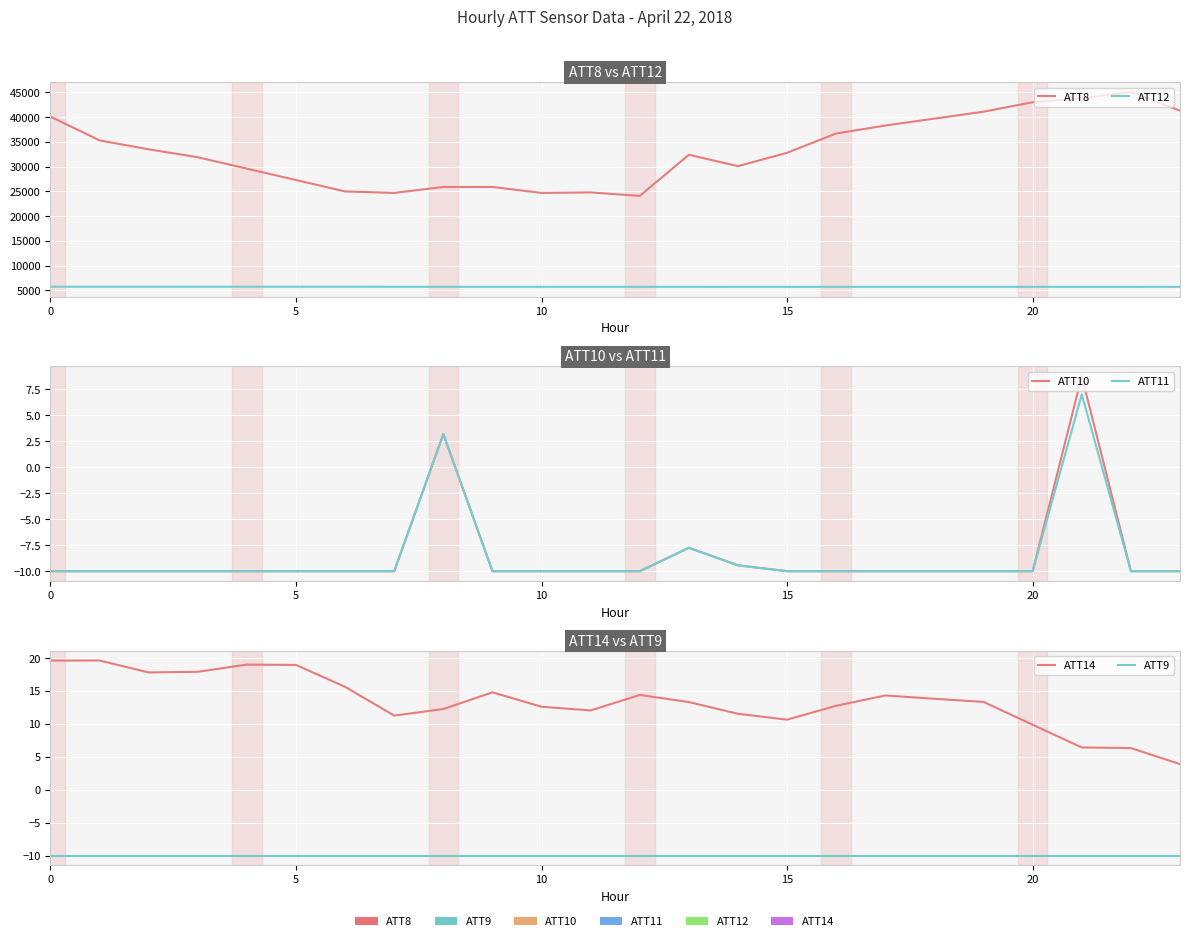

Is it true that ATT9 equals -10.0 at 21?

True